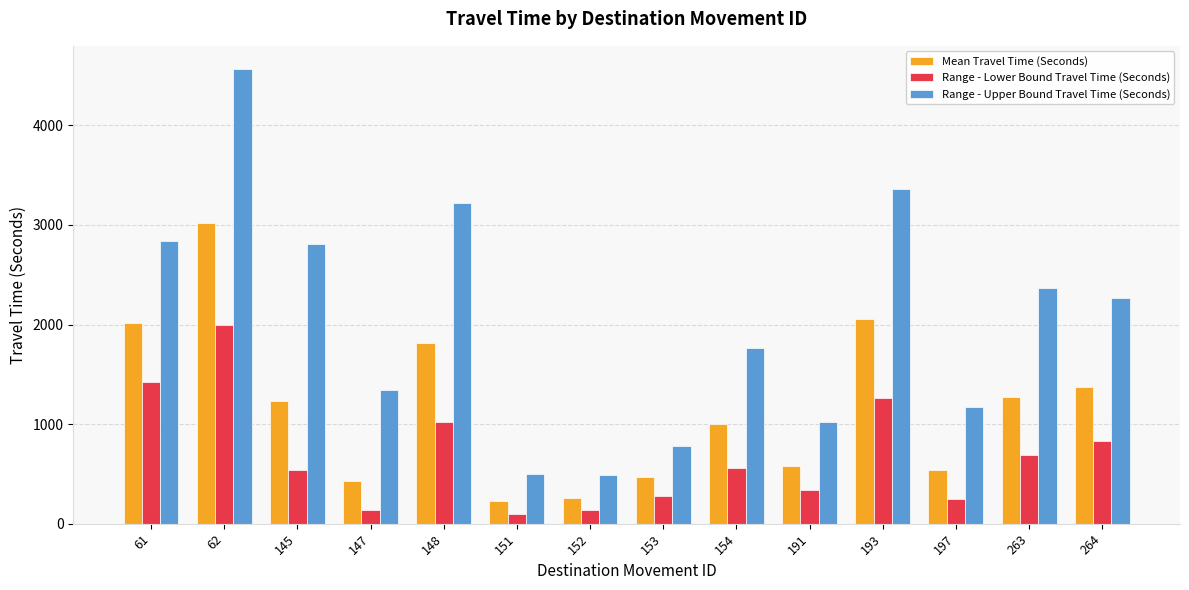

What are all the series names shown in the legend?

Mean Travel Time (Seconds), Range - Lower Bound Travel Time (Seconds), Range - Upper Bound Travel Time (Seconds)